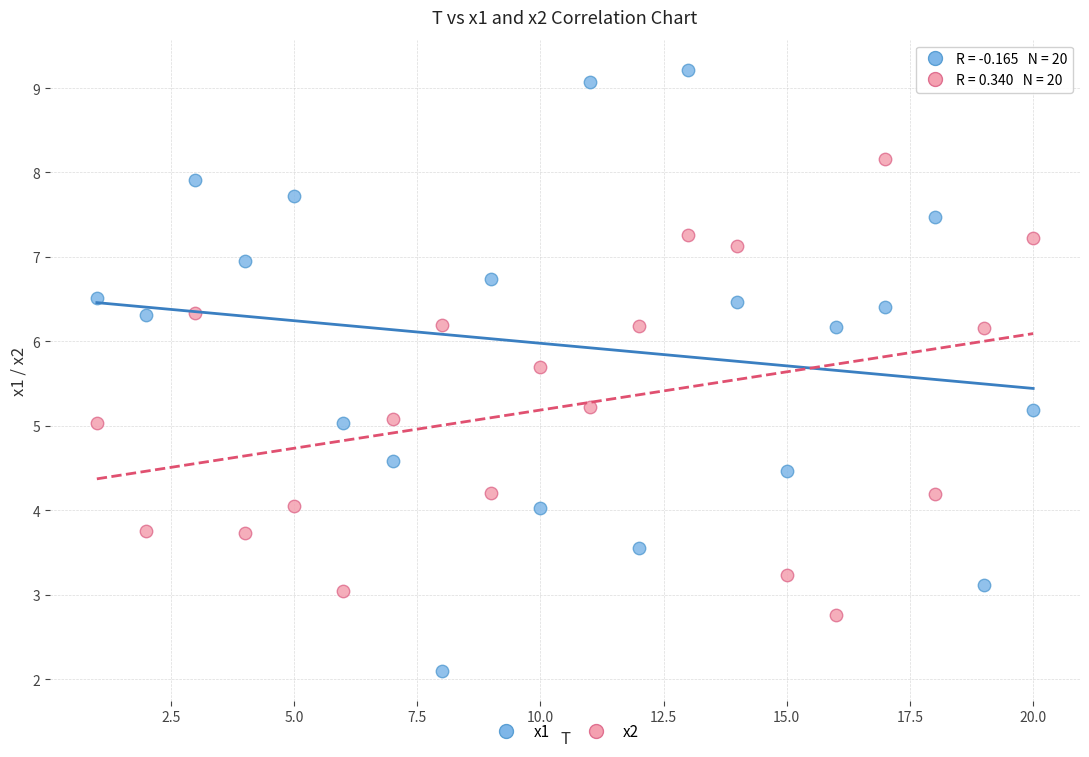

Across all data points, what is the range of Y values (max minus min)?

7.1